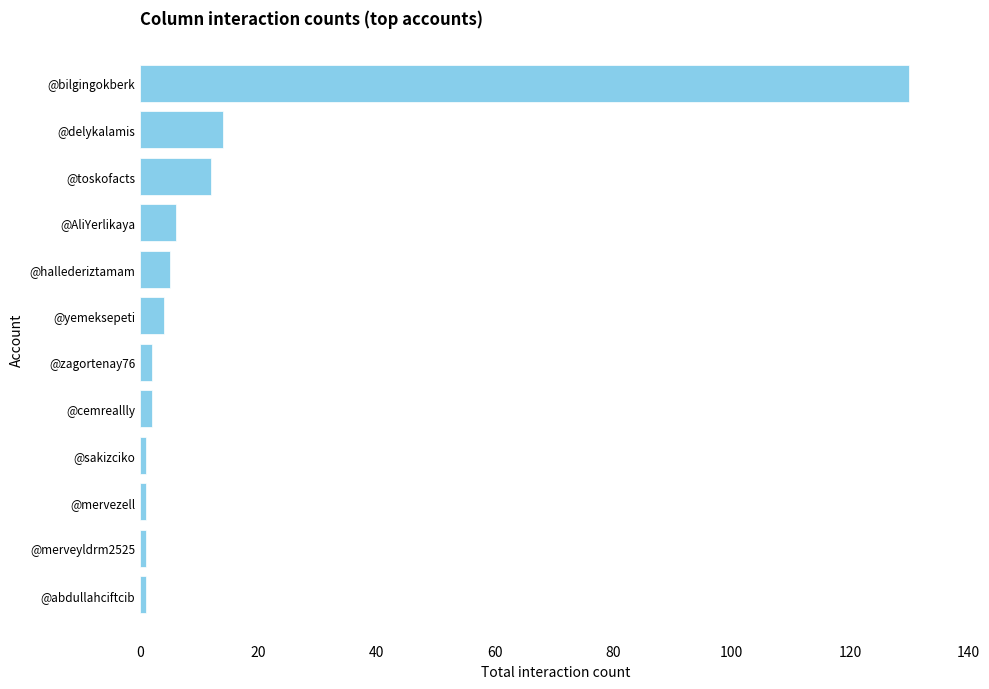

Between @sakizciko and @toskofacts, which is larger?

@toskofacts